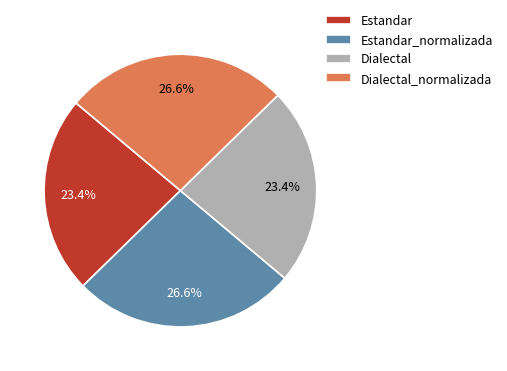

Does Estandar represent more than half of the total?

No